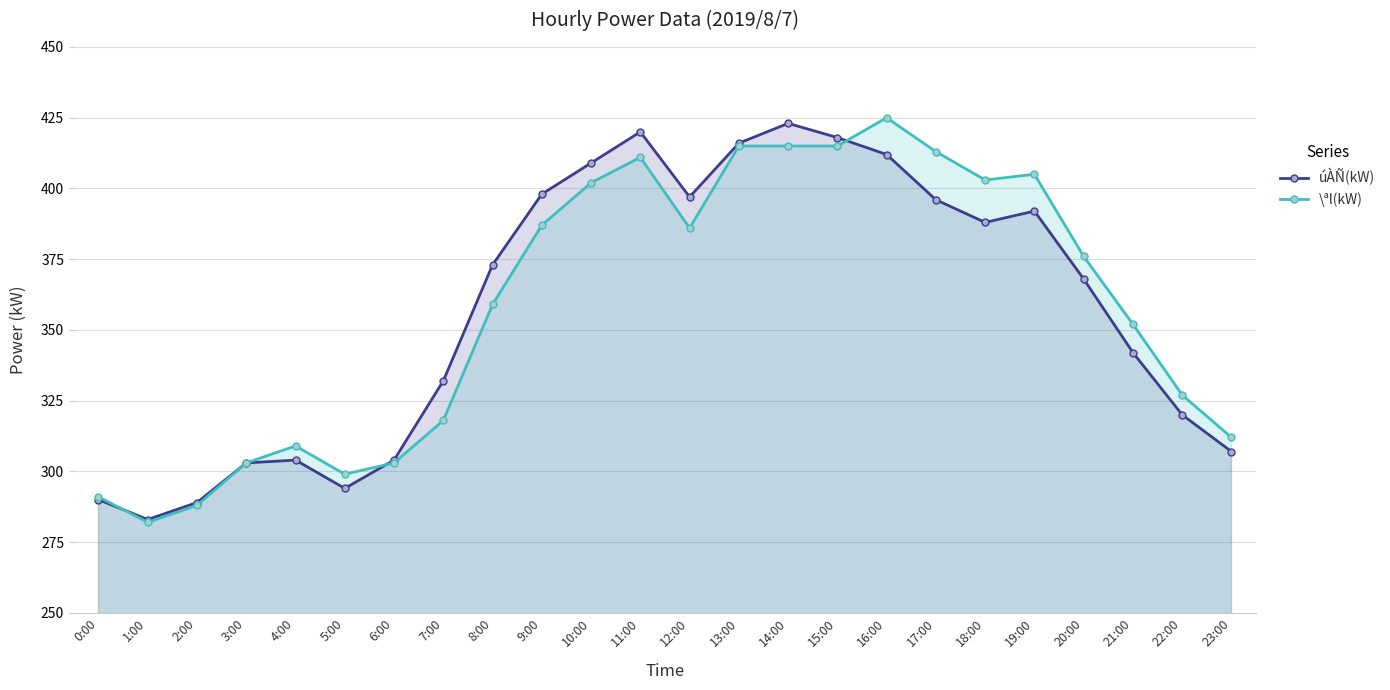

True or false: \ªl(kW) and úÀÑ(kW) intersect in this chart.

True